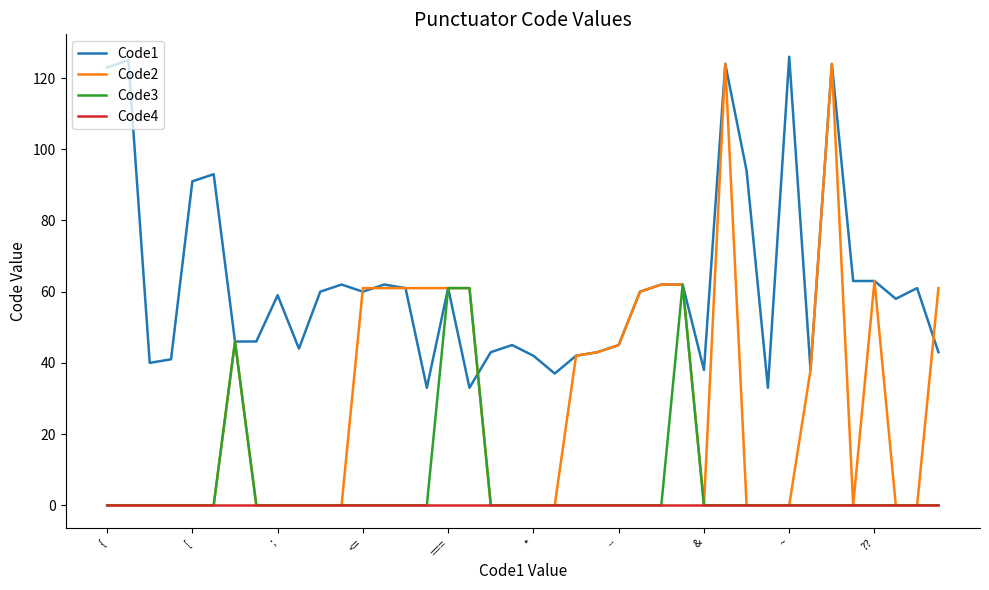

What is the maximum value for Code2?

124